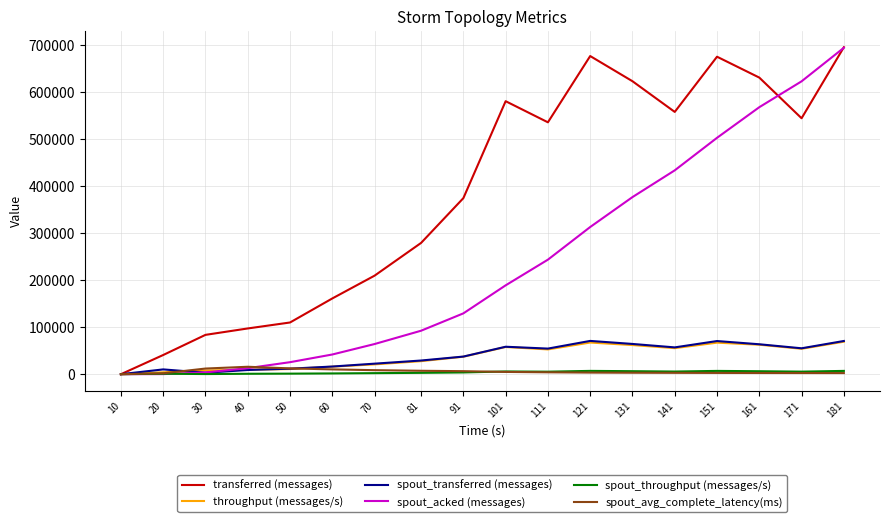

Which series has the largest total across all categories?

transferred (messages)